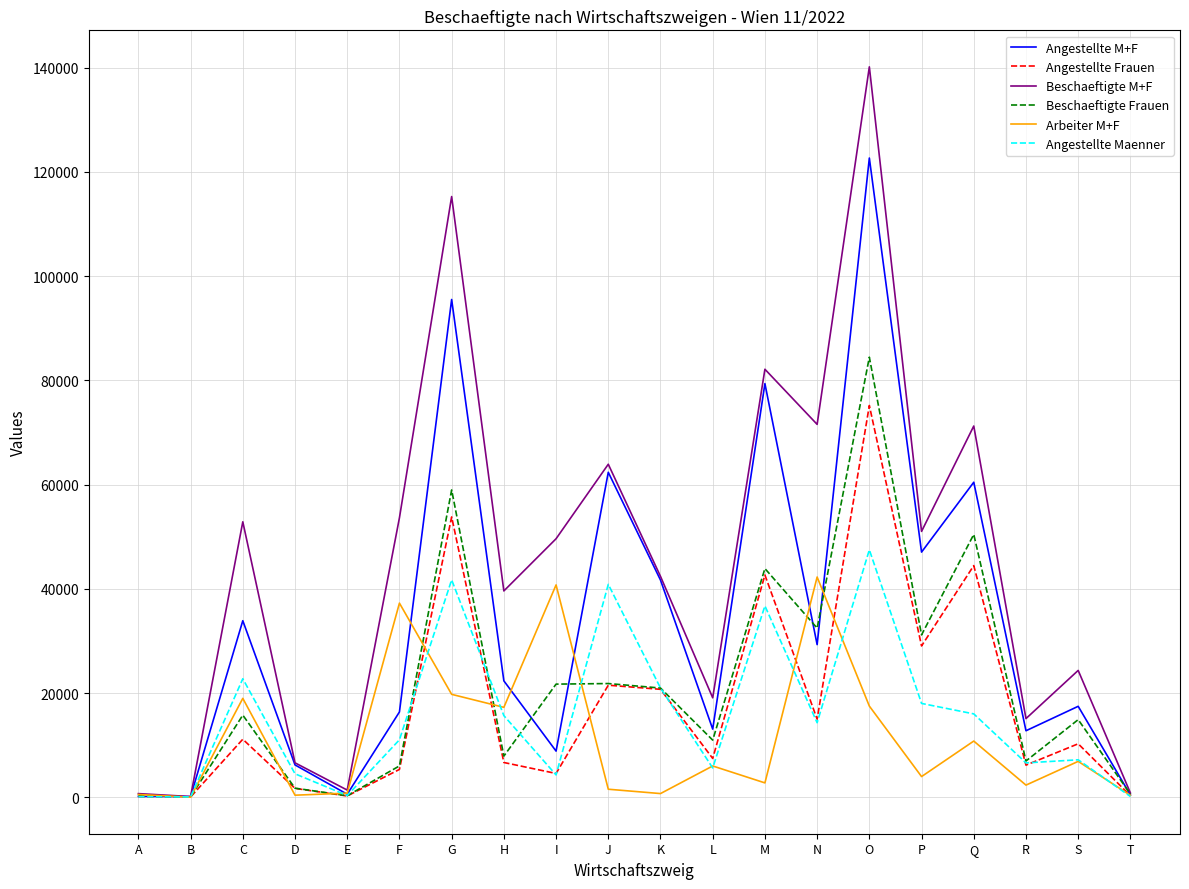

What value does the Angestellte Frauen series have at H?

6673